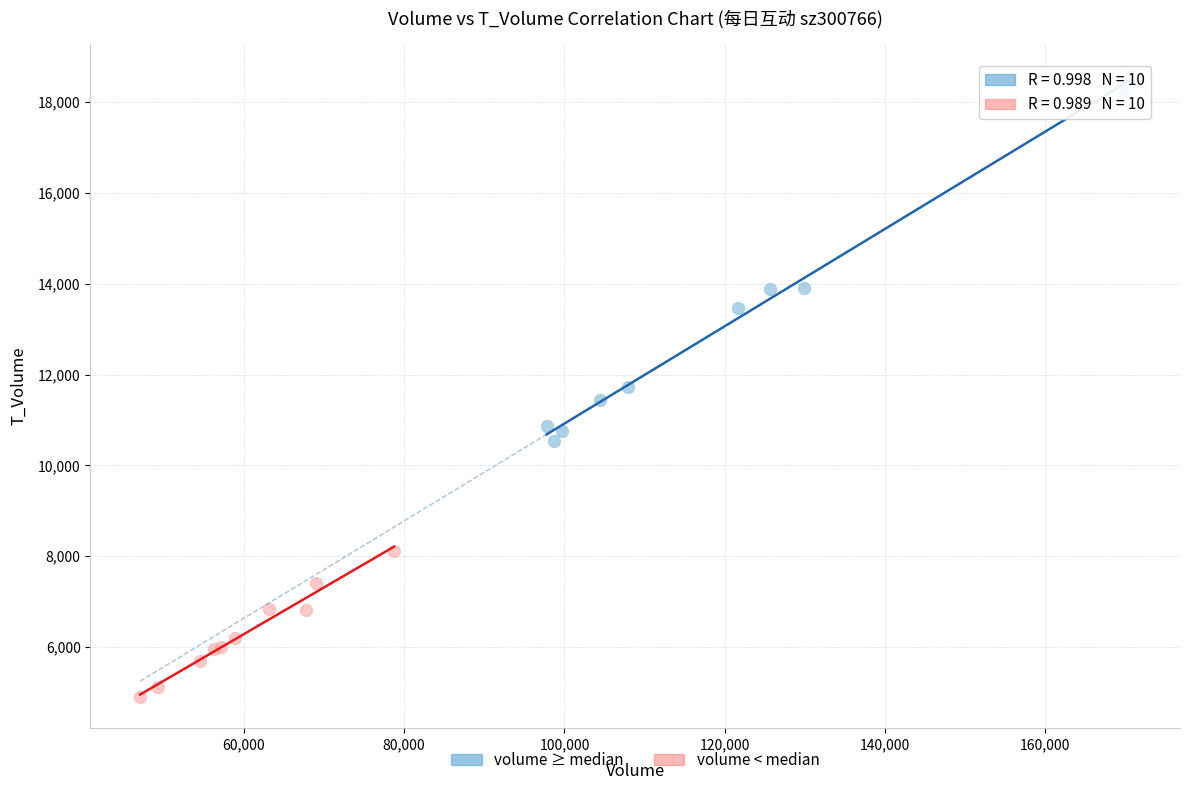

What are all the series names shown in the legend?

volume ≥ median, volume < median